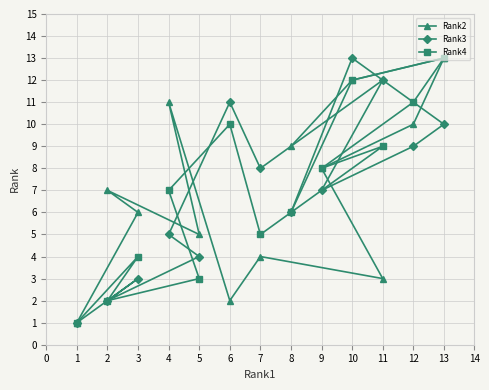

The Rank2 series shows 10 at 12. True or false?

True